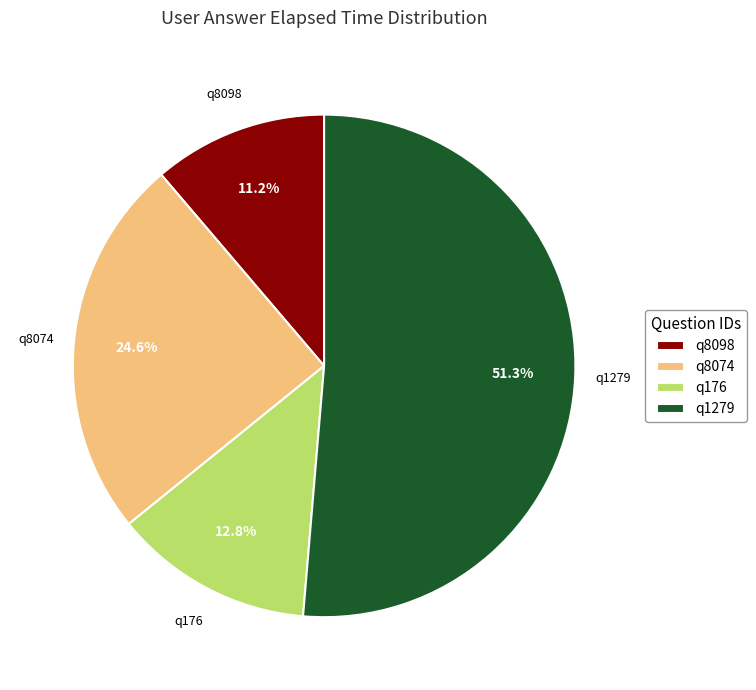

To the nearest percent, what percentage of the pie is q176?

13%